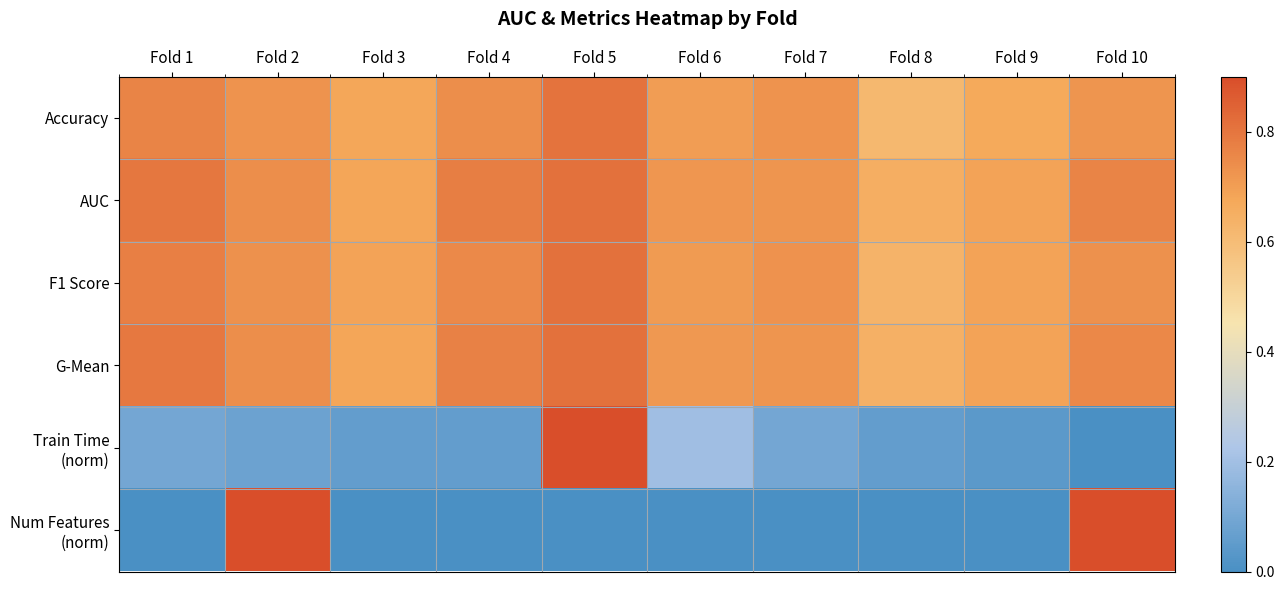

Which series has the largest range (max minus min)?

Train Time (norm)